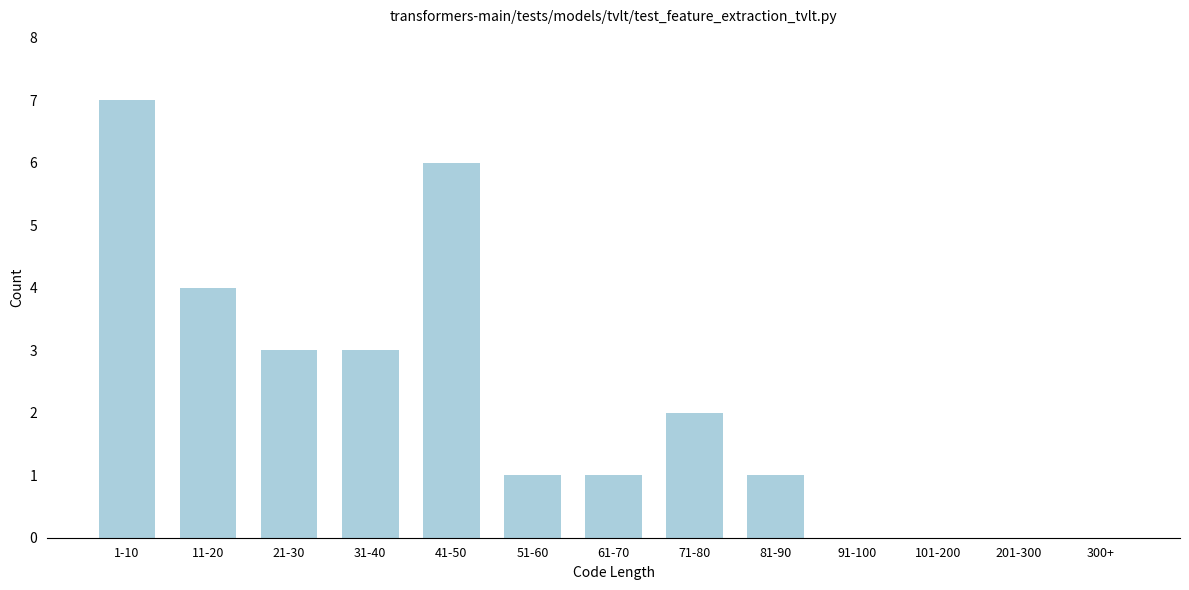

Reading right to left, transcribe all the data shown in this chart.

300+=0	201-300=0	101-200=0	91-100=0	81-90=1	71-80=2	61-70=1	51-60=1	41-50=6	31-40=3	21-30=3	11-20=4	1-10=7